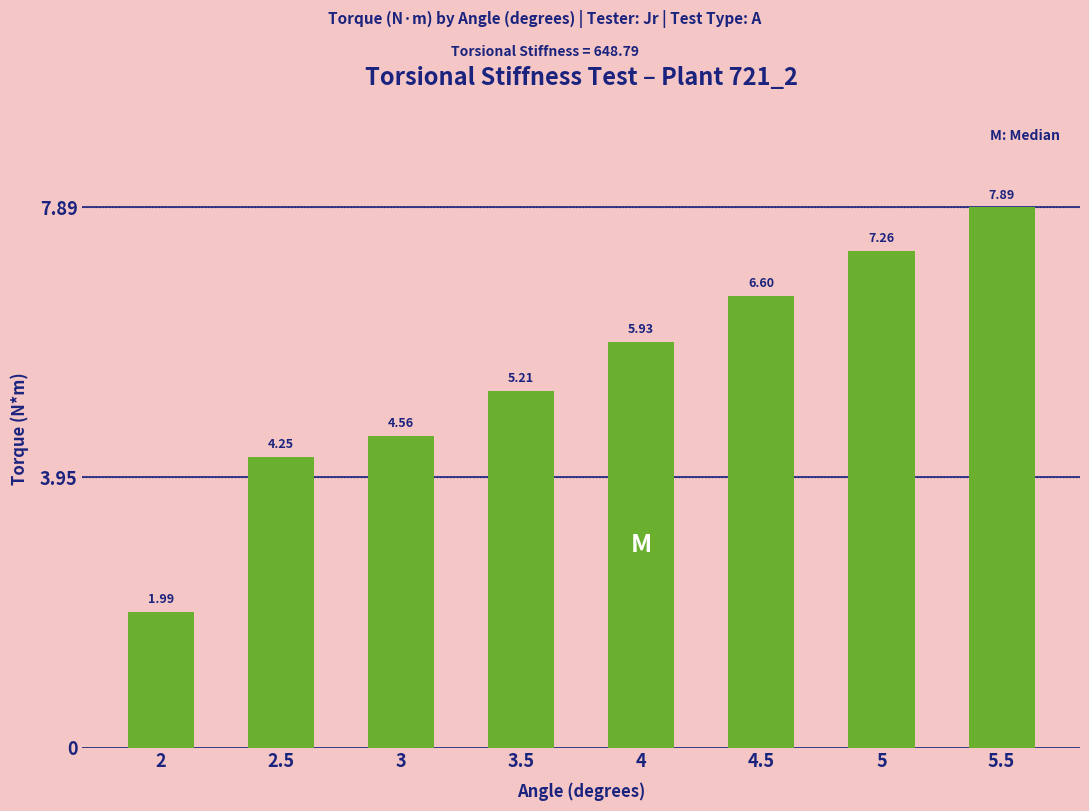

What is the sum of the values at 4 and 2?

7.9